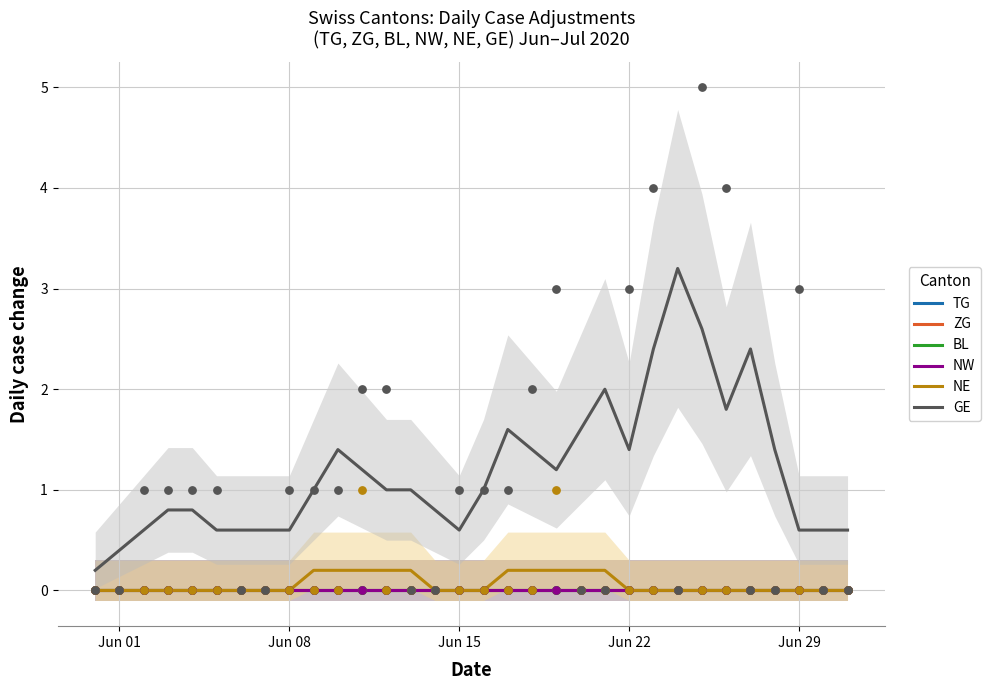

Which series contains the highest Y value?

GE